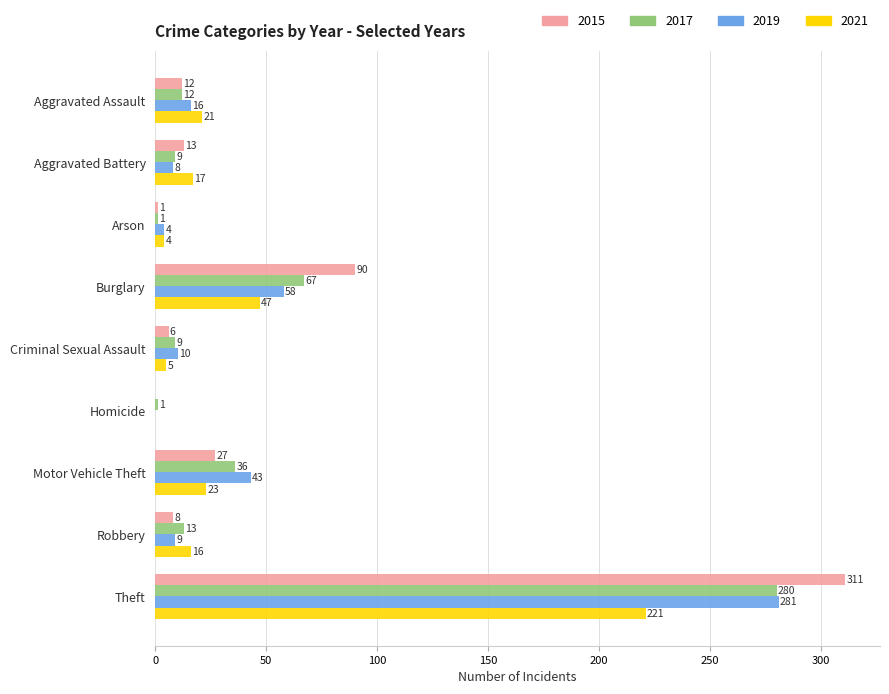

What is the total value across all series at Robbery?

46